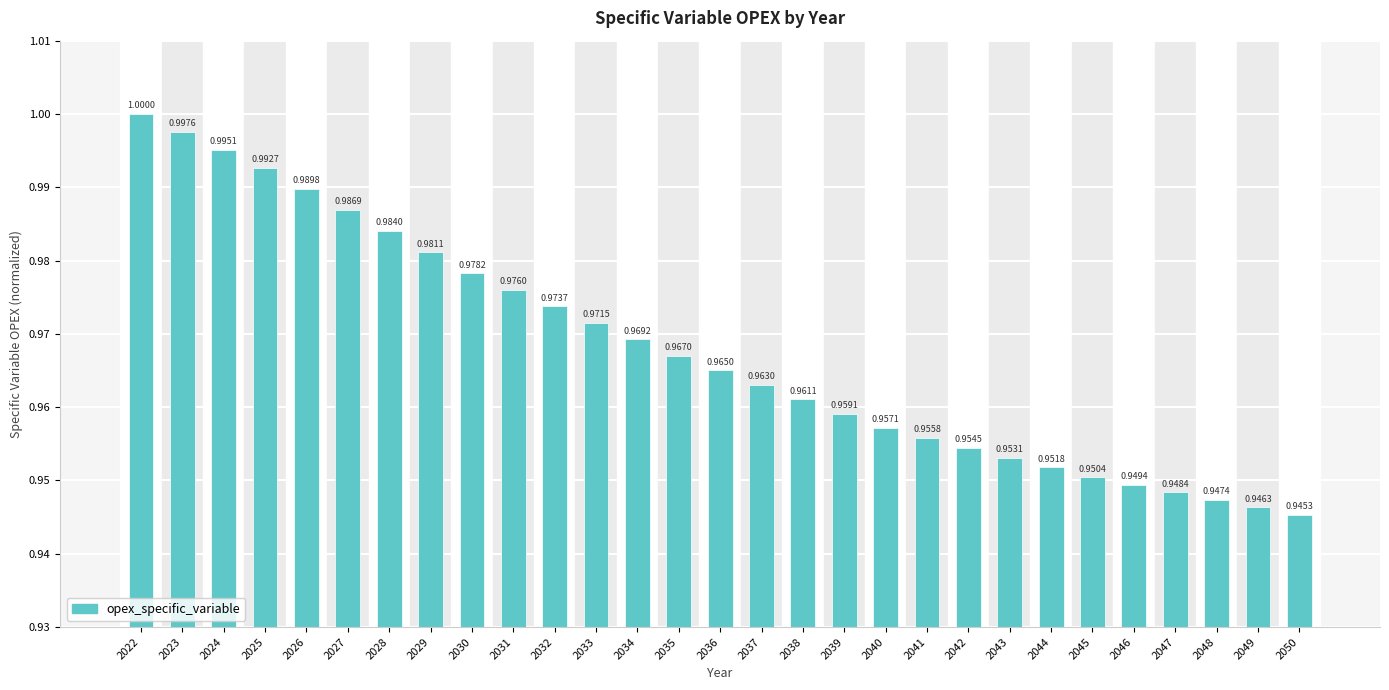

Which category has the highest value across all series?

2022